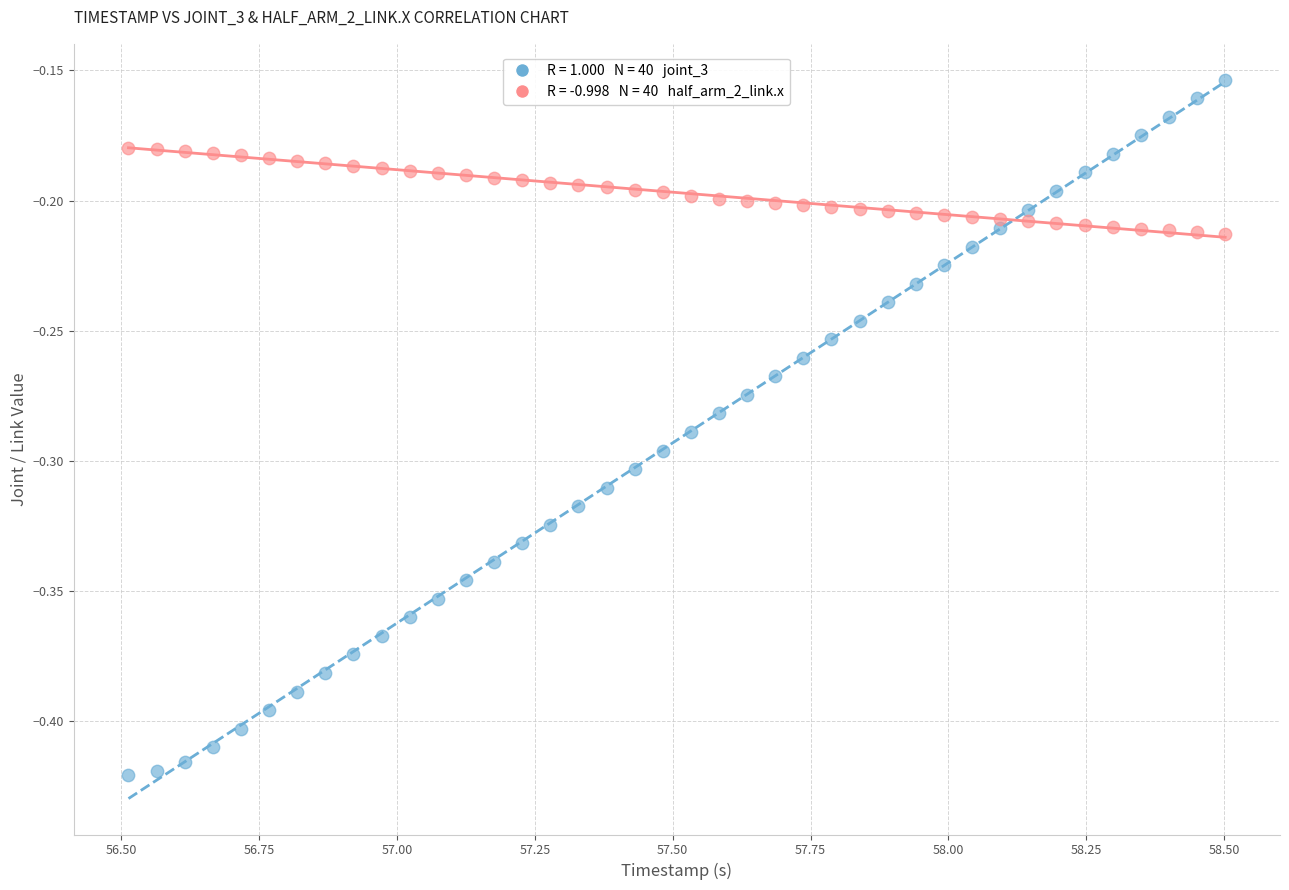

Across all data points, what is the range of X values (max minus min)?

2.0